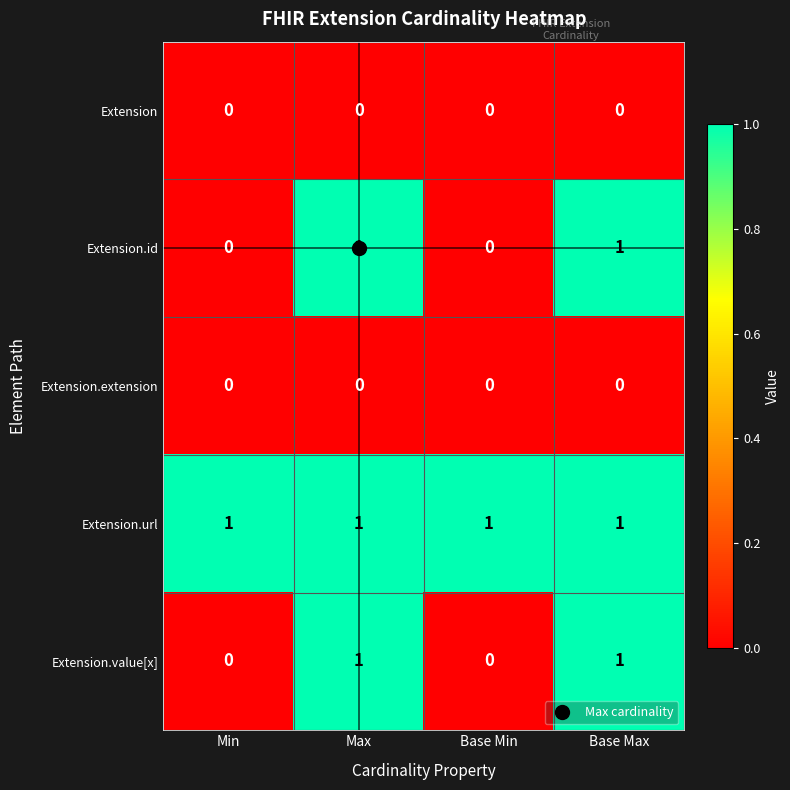

At how many categories does at least one series exceed 0?

4